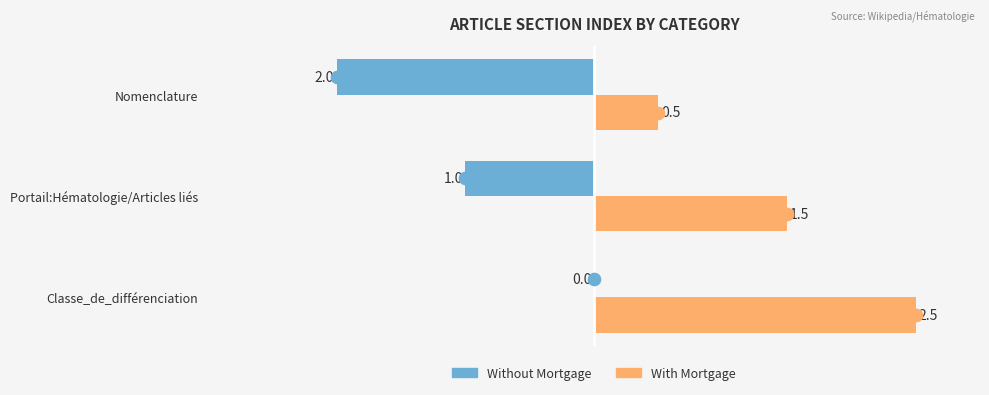

At Classe_de_différenciation, list the series in order from smallest to largest.

Without Mortgage, With Mortgage